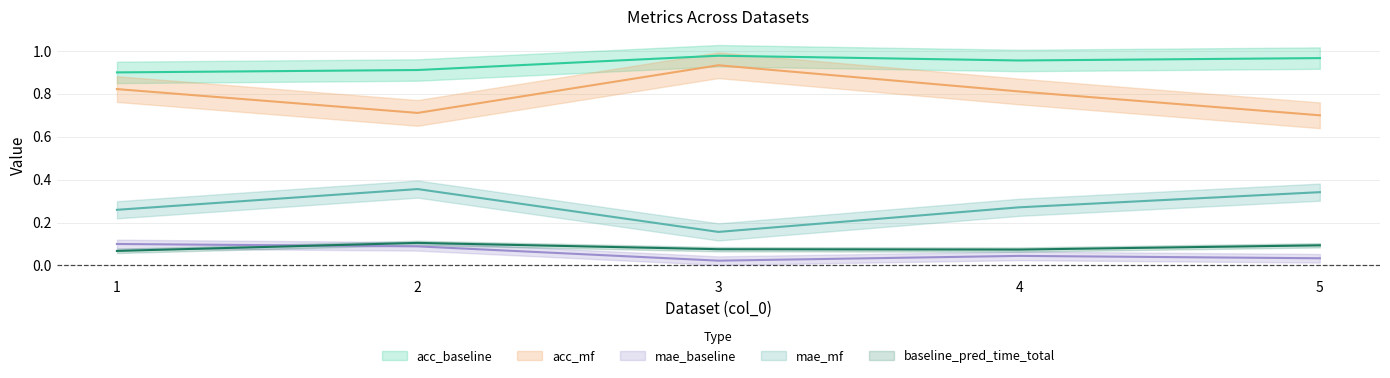

What is the value of the acc_baseline point at the 5th from the left?

1.0